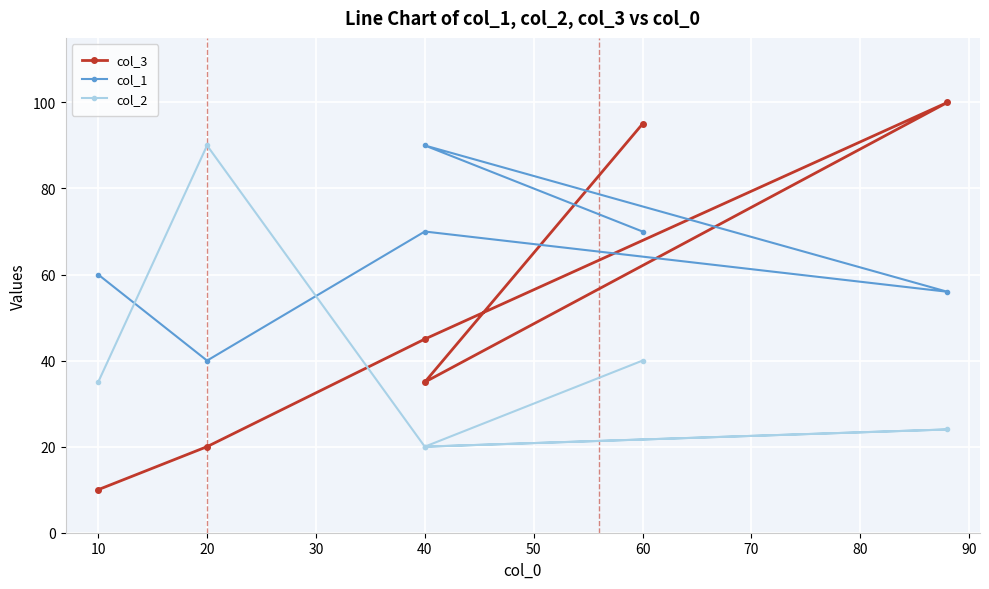

The col_3 series shows 10 at 10. True or false?

True